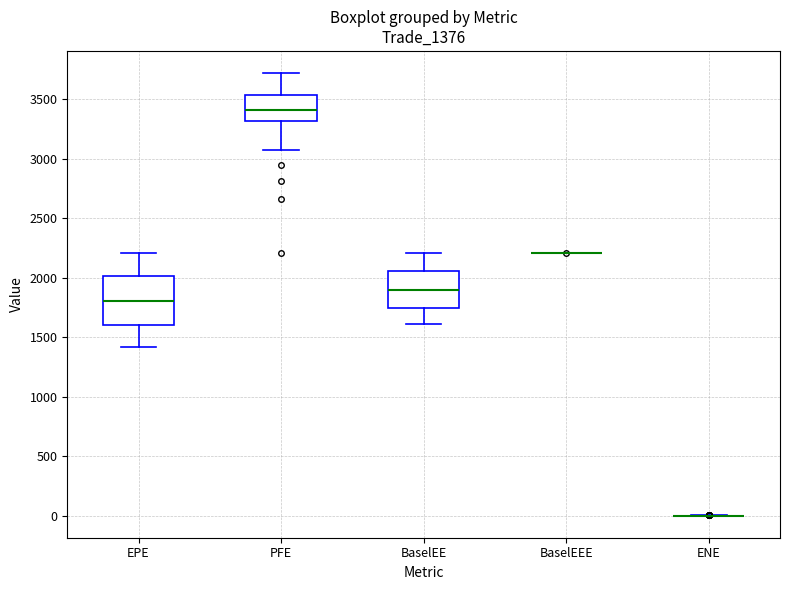

Comparing the boxes themselves (not the whiskers), which one is the tallest?

EPE